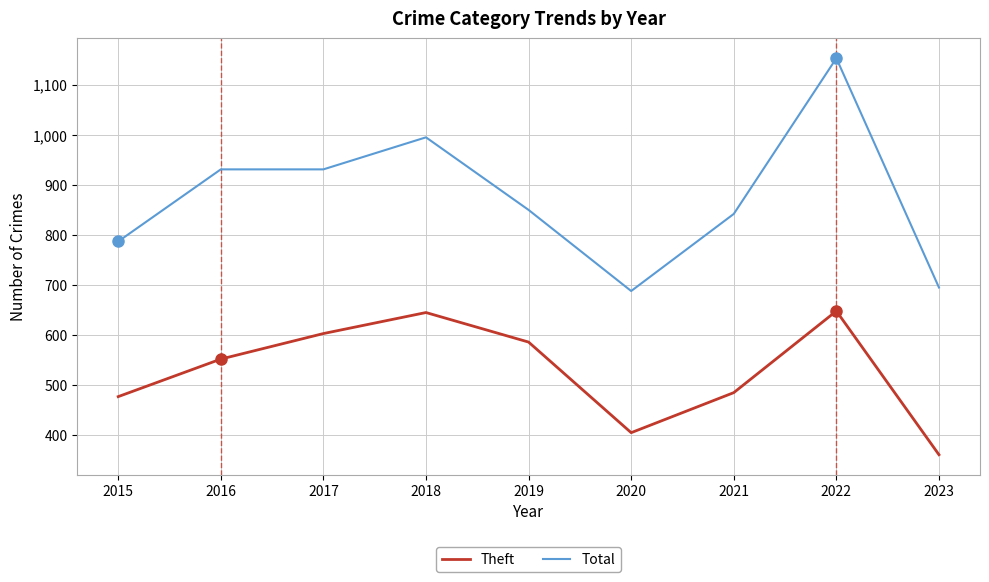

Is the value of Total at 2020 greater than the value of Theft at 2017?

Yes